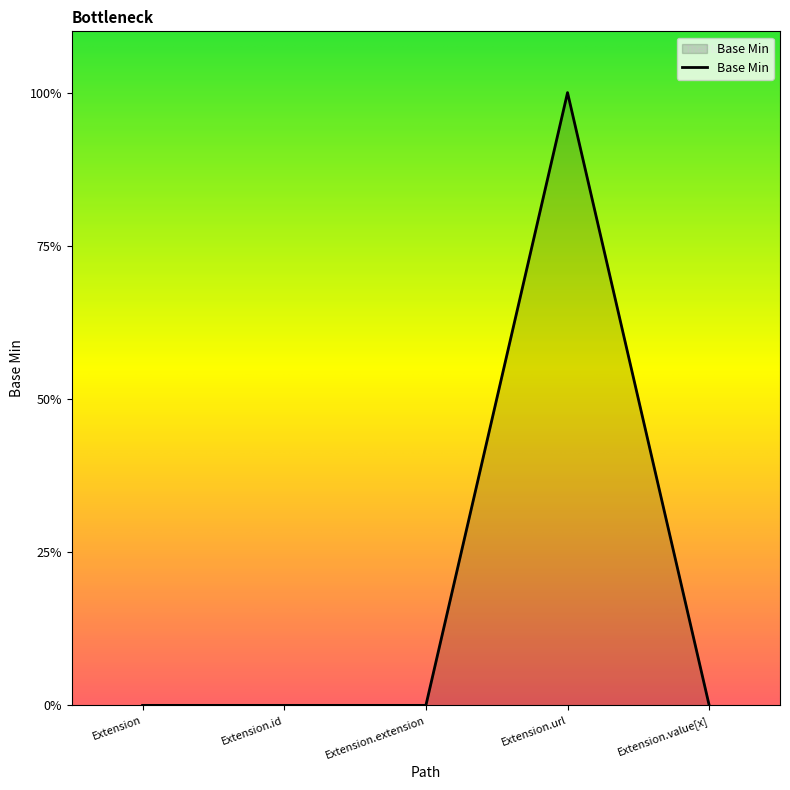

Does the chart display data point markers on the line(s)?

No